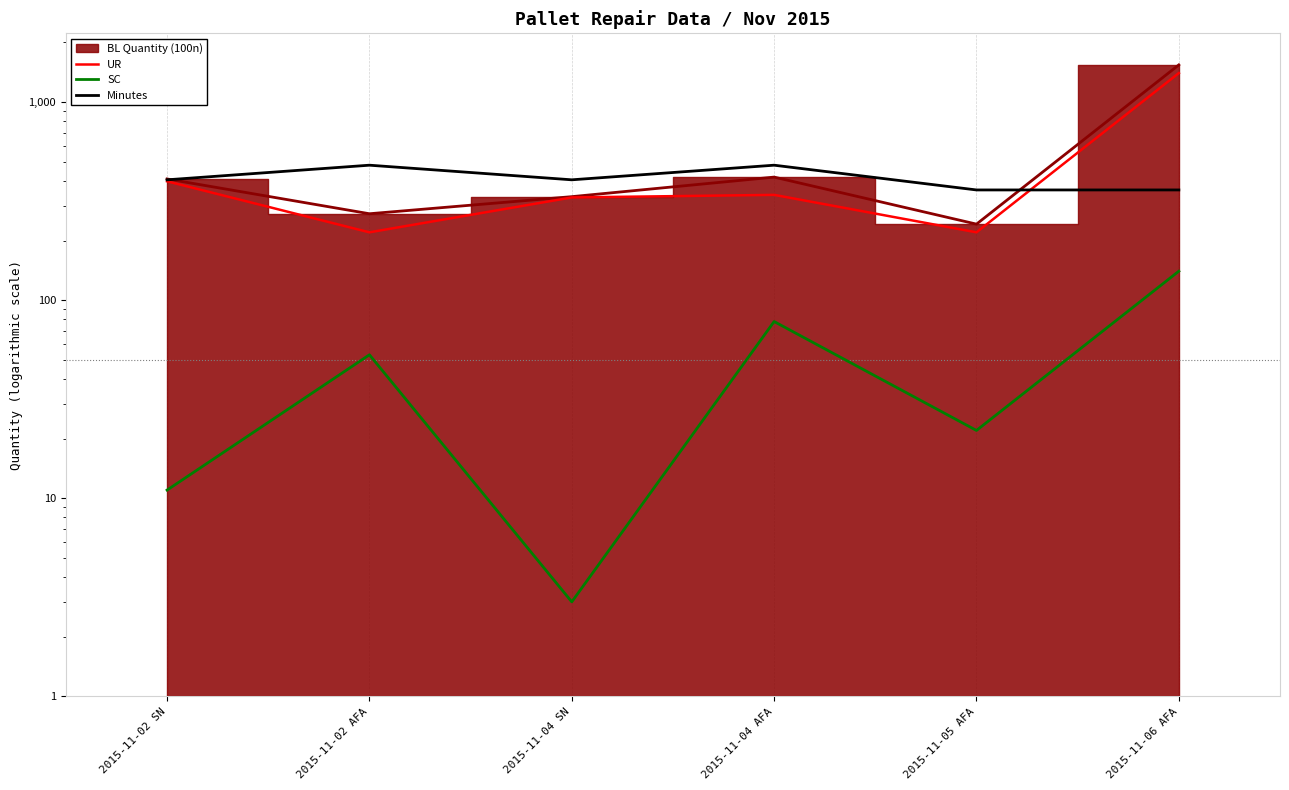

What is the lowest value of the Minutes series?

360